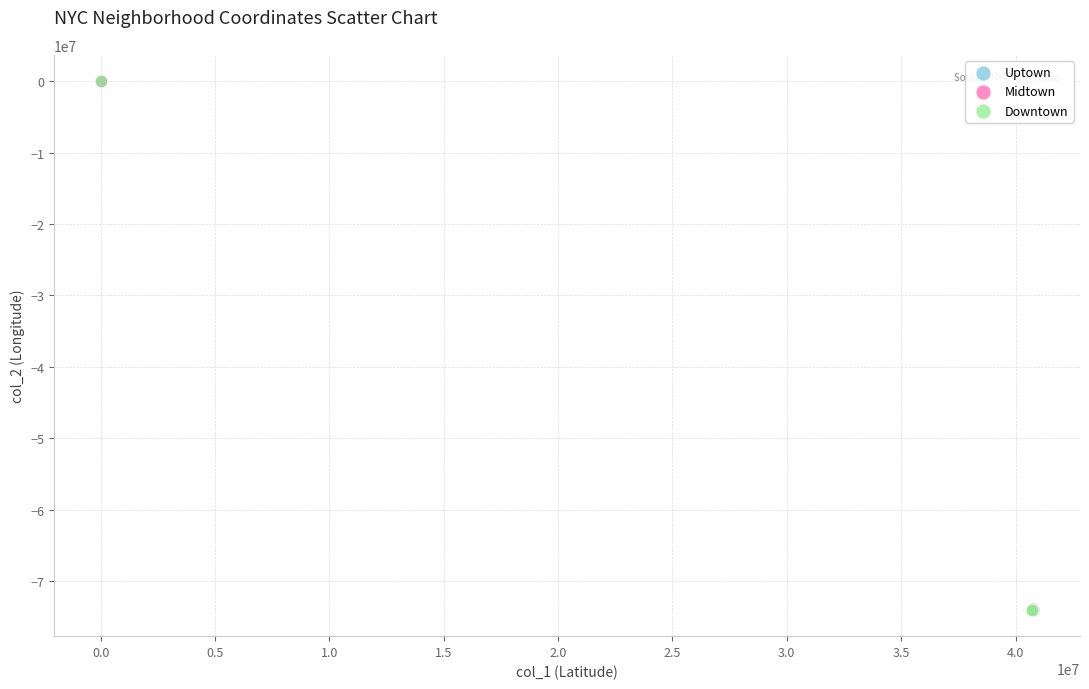

Which series has the widest spread of Y values?

Downtown